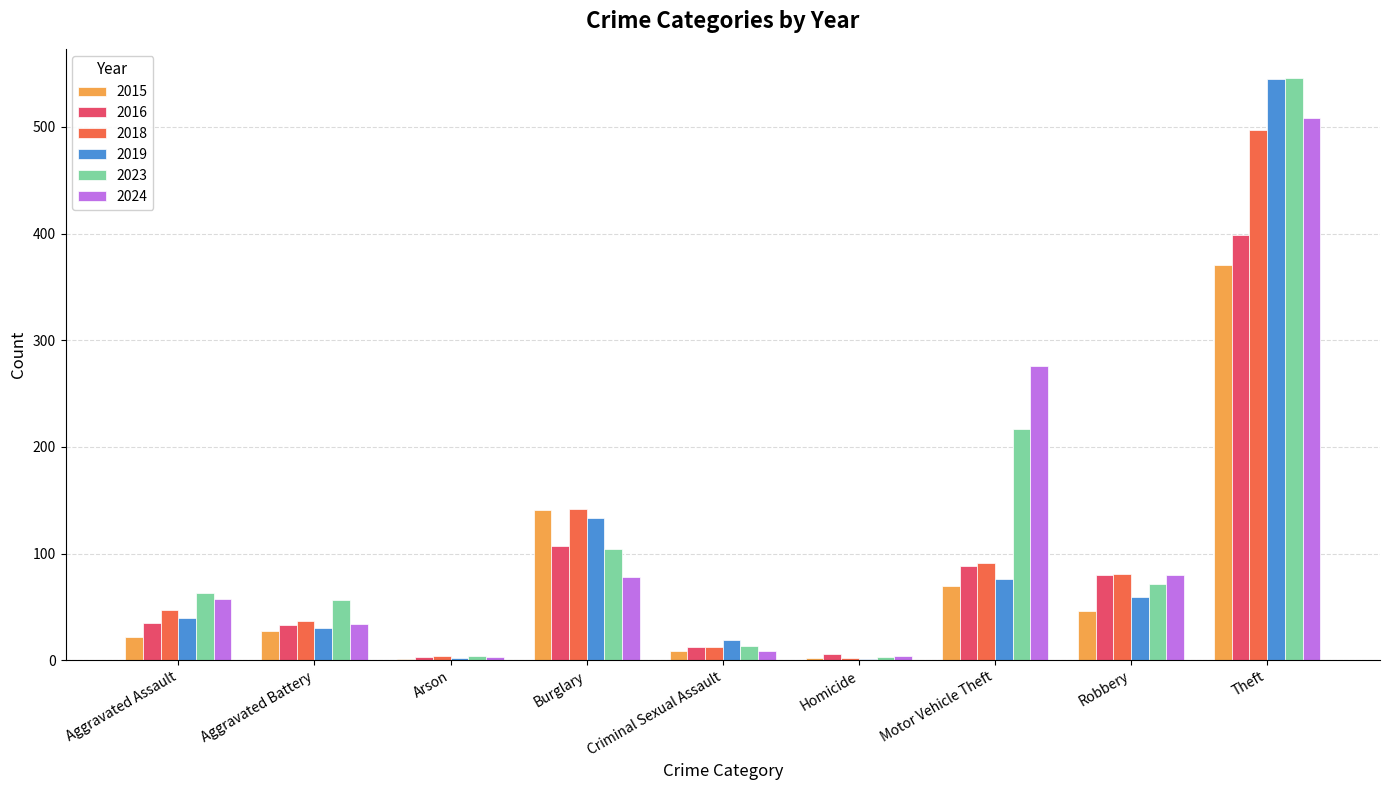

What is the sum of the 2018 values at Motor Vehicle Theft and Arson?

95